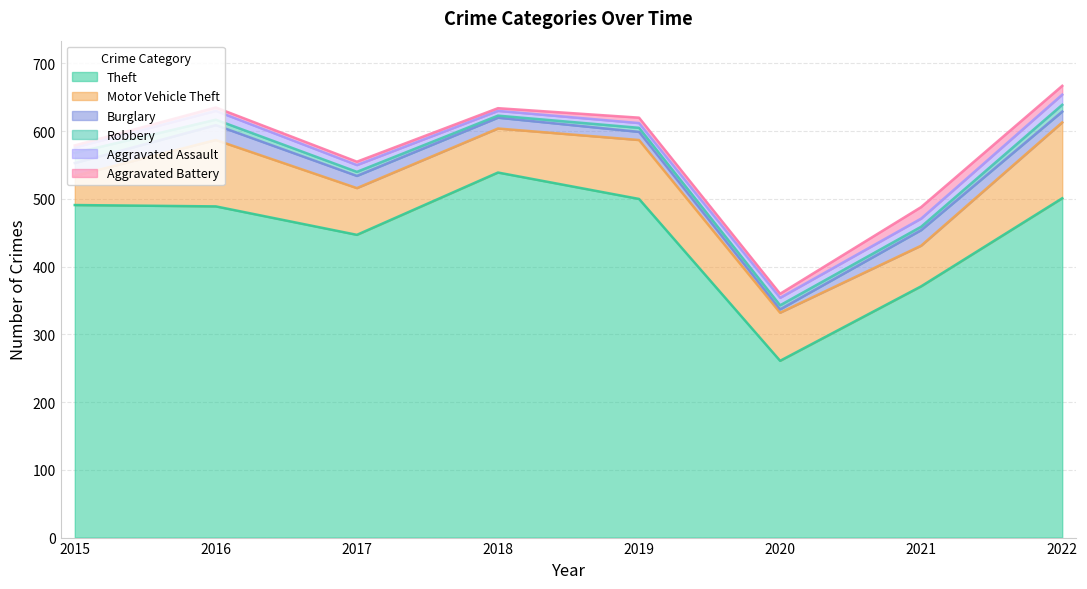

True or false: Theft has more than 0 points higher than both neighbors.

True